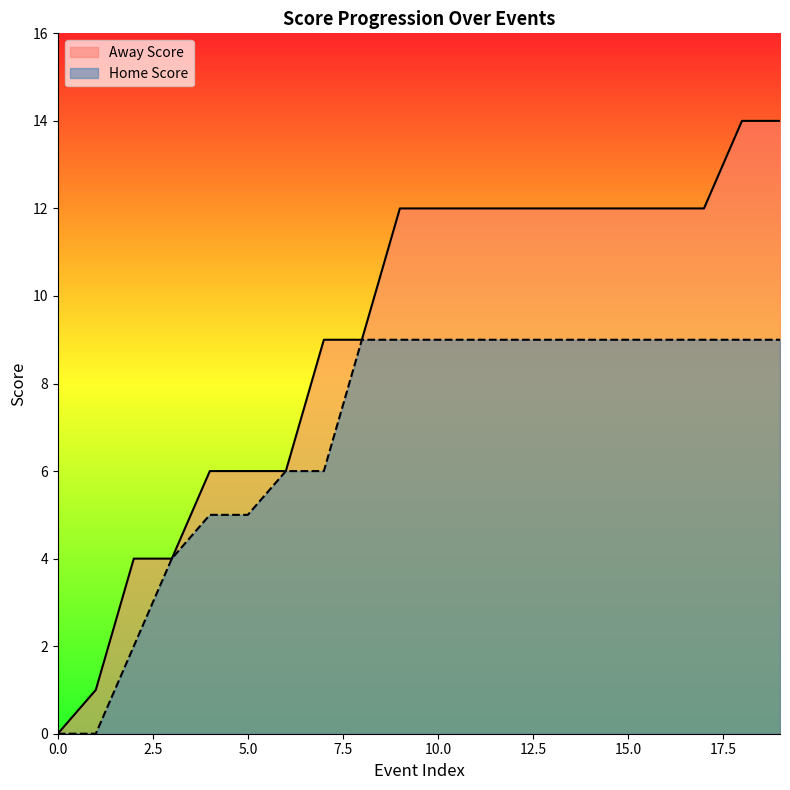

At which category is the sum across all series the highest?

18